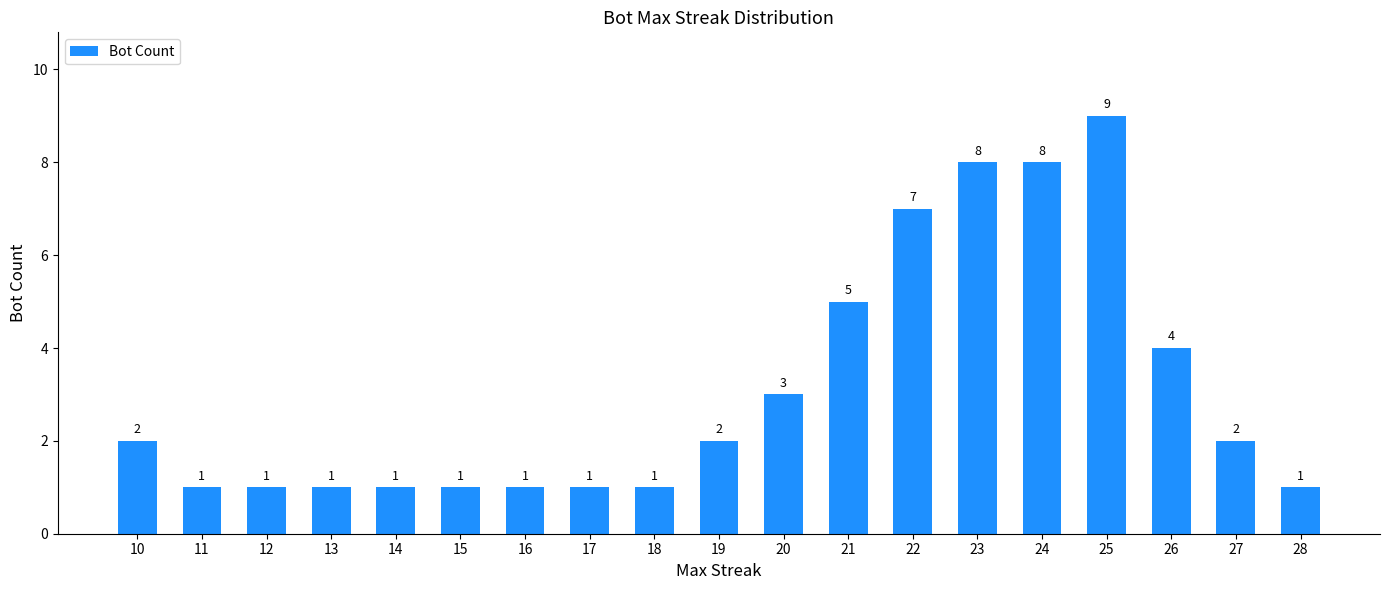

The chart shows a value of 7 at 21. True or false?

False